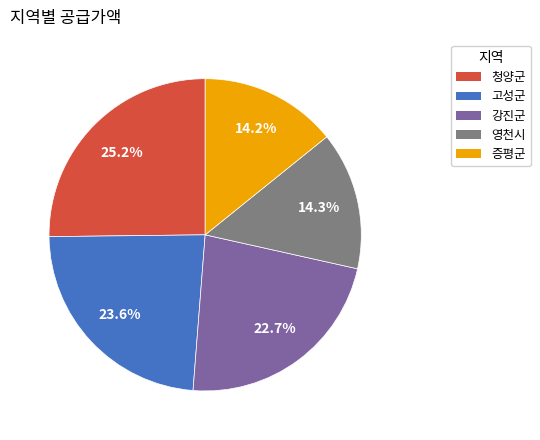

What is the total percentage of 고성군 and 증평군?

37.8%